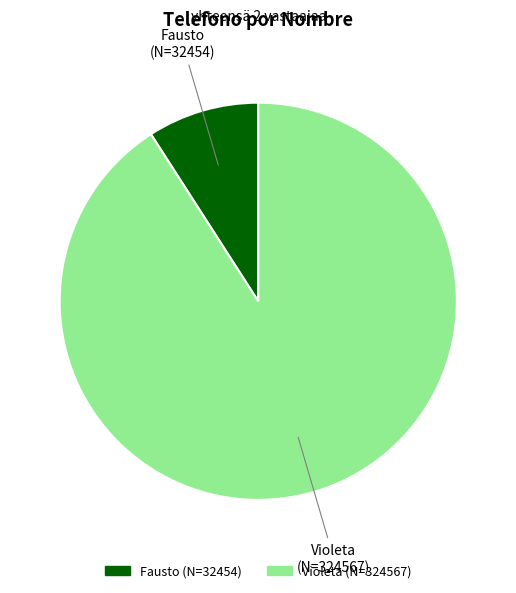

Approximately how many times larger is the value at Fausto compared to Violeta?

0.1